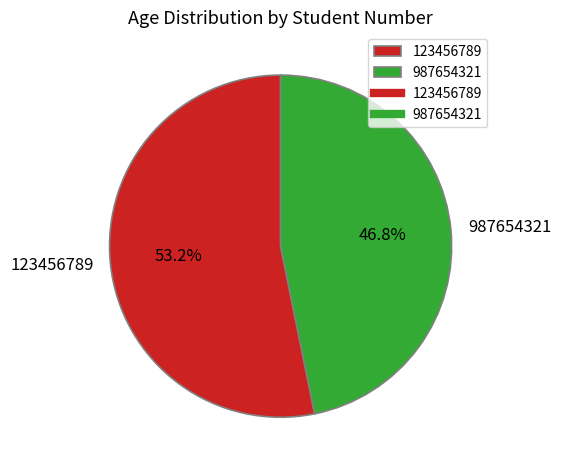

To the nearest percent, what percentage of the pie is 123456789?

53%